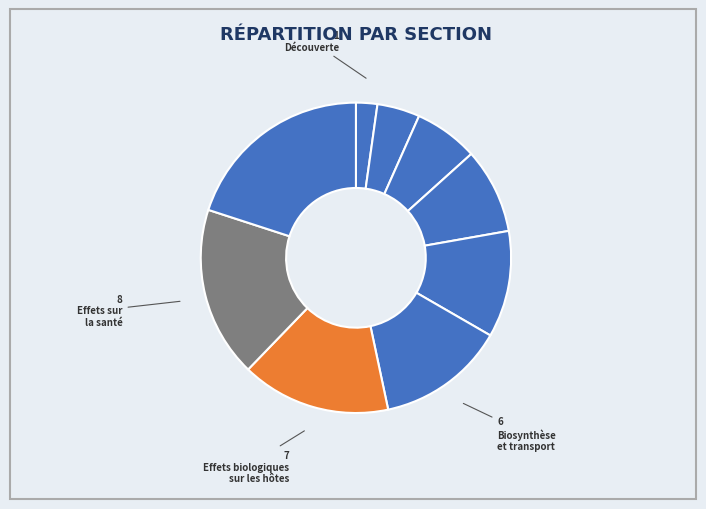

Rank the categories by value from lowest to highest.

Découverte, Fonctions dans les bactéries, Composition, Lipo-oligosaccharides, Modifications du LPS, Biosynthèse et transport, Effets biologiques sur les hôtes, Effets sur la santé, Recherche en laboratoire